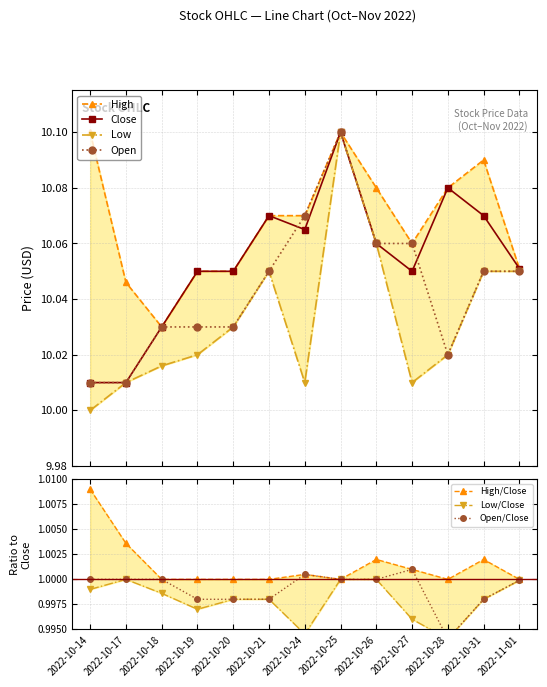

What is the highest value of the Low series?

10.1